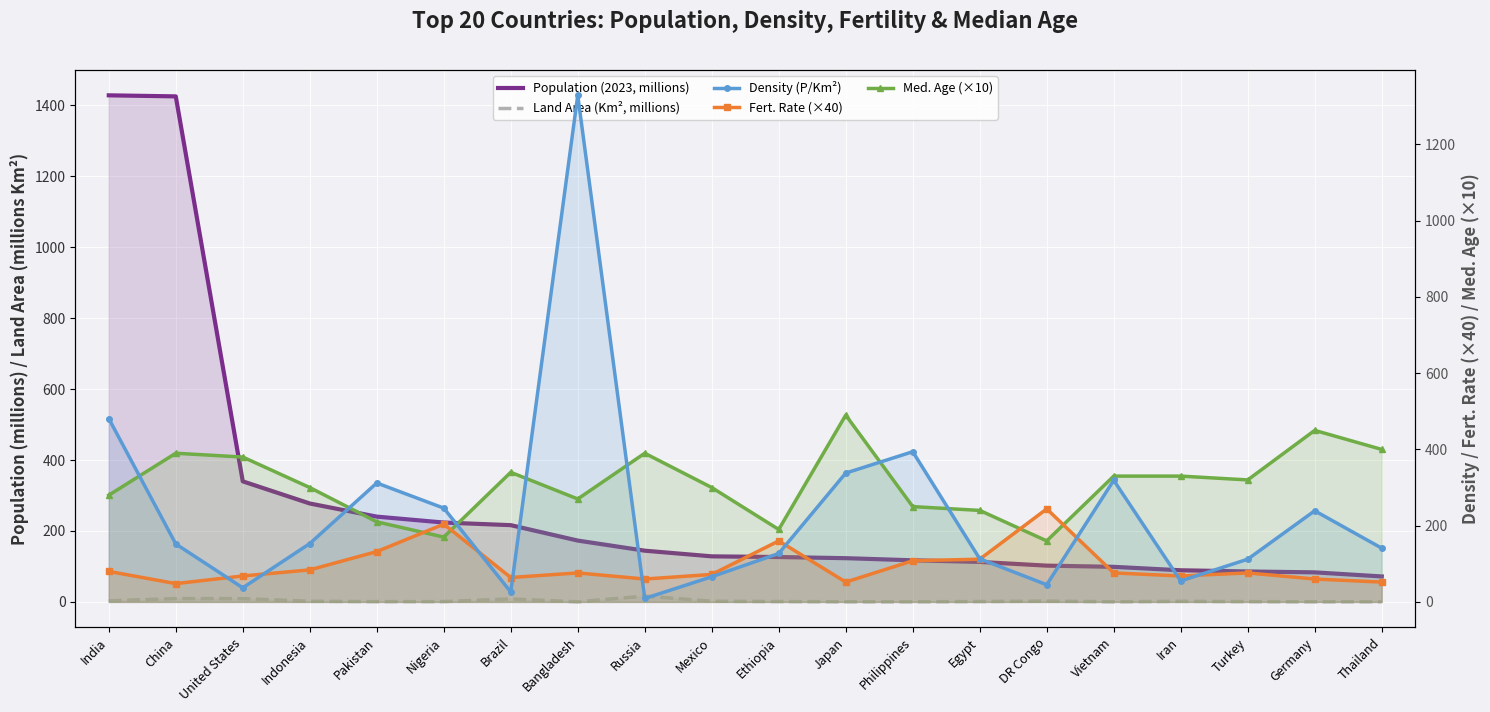

Rank the categories by Population (2023, millions) value from lowest to highest.

Thailand, Germany, Turkey, Iran, Vietnam, DR Congo, Egypt, Philippines, Japan, Ethiopia, Mexico, Russia, Bangladesh, Brazil, Nigeria, Pakistan, Indonesia, United States, China, India